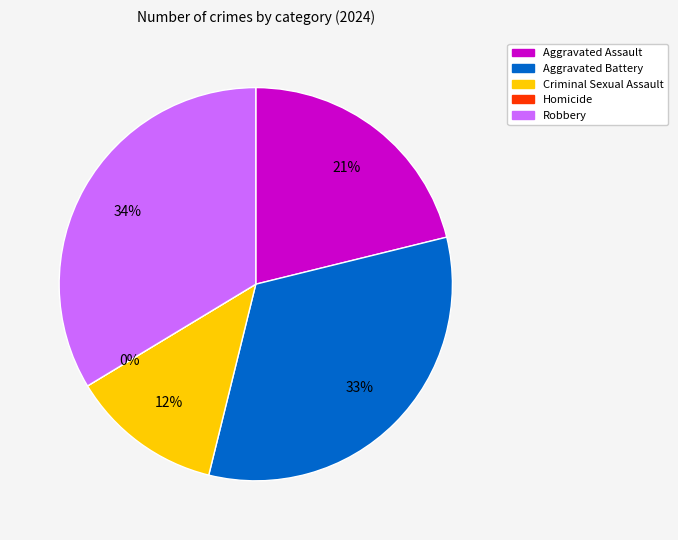

Is it true that Homicide is 0% of the pie?

True